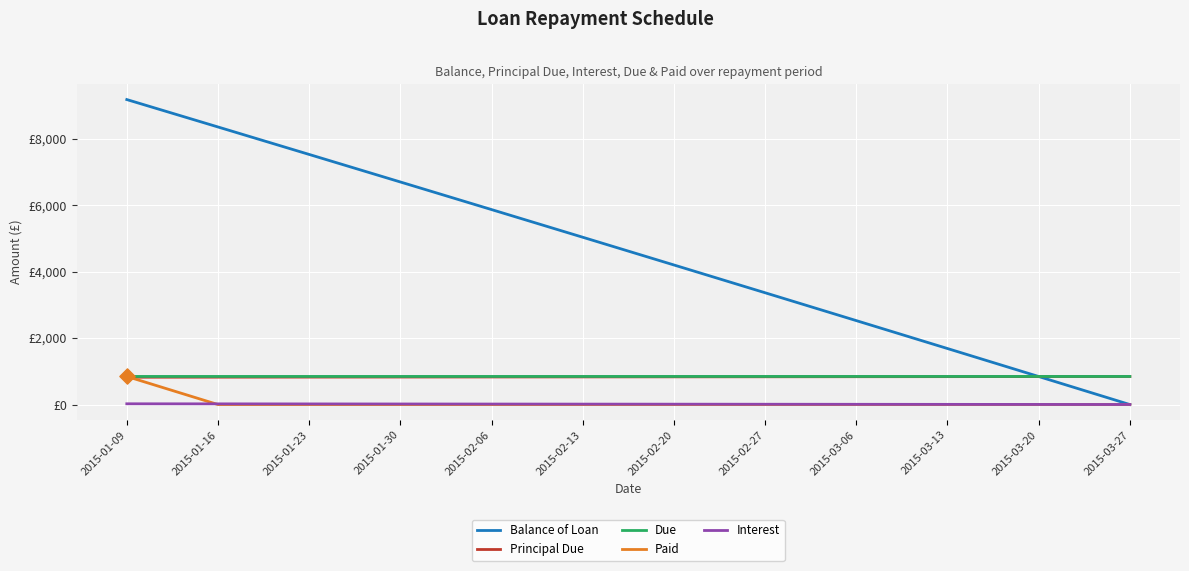

What are all the series names shown in the legend?

Balance of Loan, Principal Due, Due, Paid, Interest